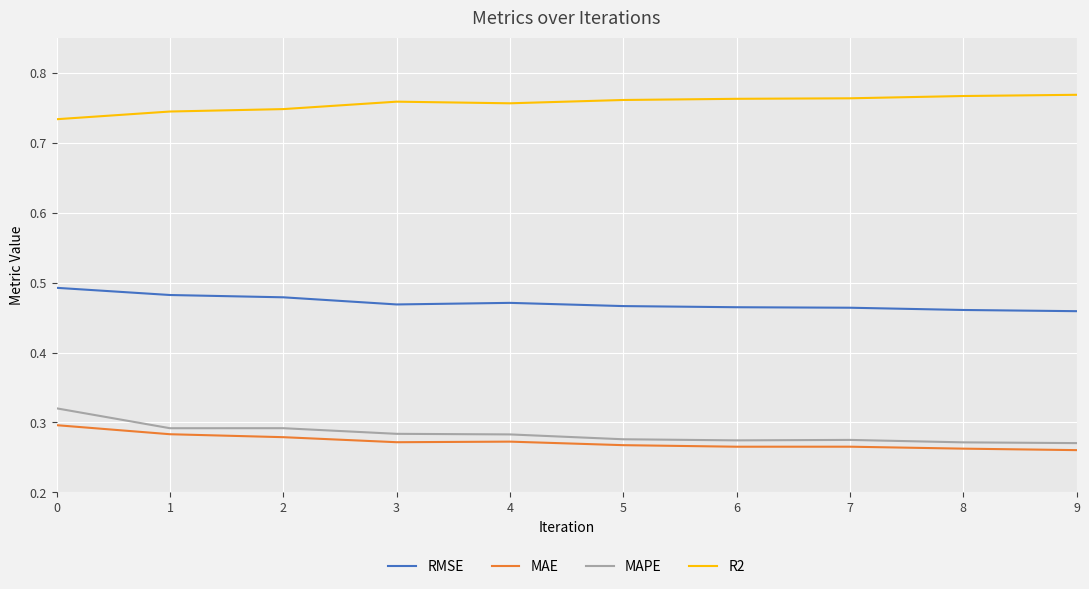

Which series has the largest total across all categories?

R2